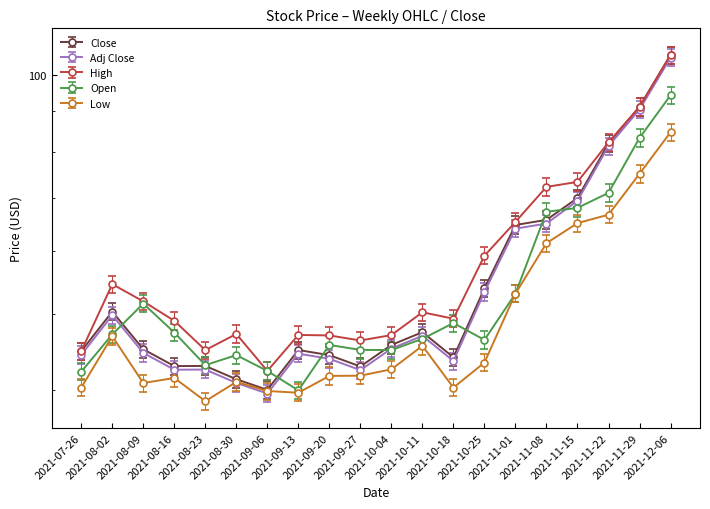

What is the average value of the Close series?

54.1